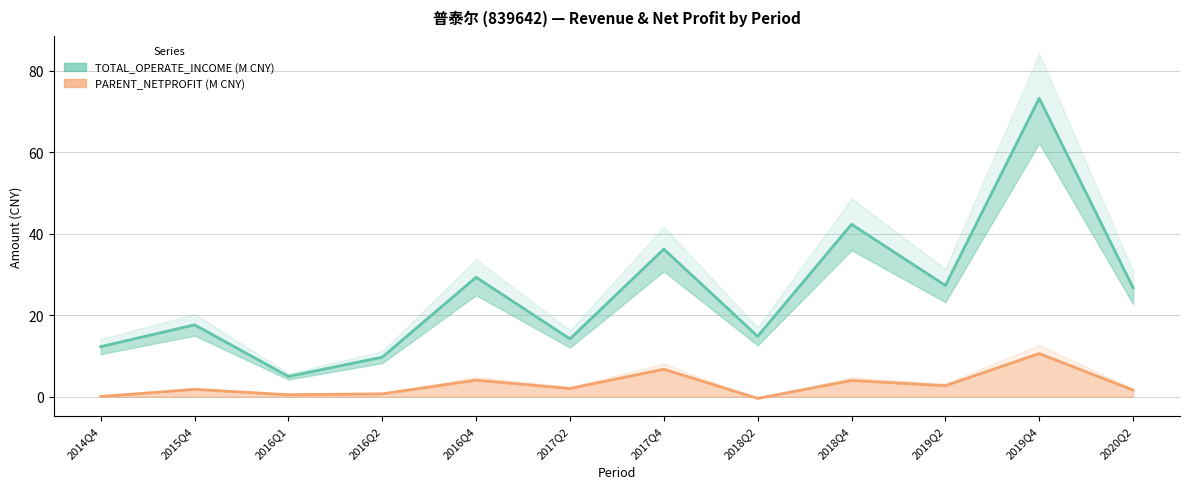

How many values in PARENT_NETPROFIT are below zero?

1